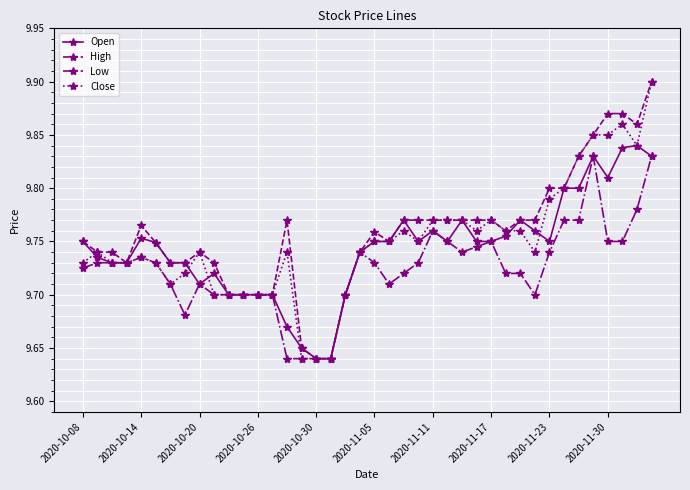

True or false: Close has more than 2 points higher than both neighbors.

True